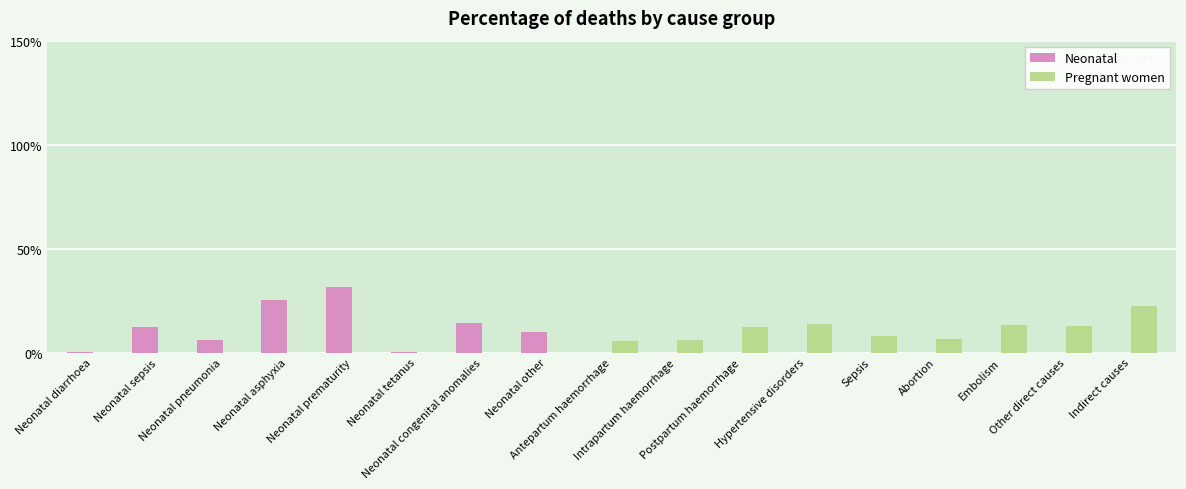

Rank the categories by Pregnant women value from lowest to highest.

Neonatal diarrhoea, Neonatal sepsis, Neonatal pneumonia, Neonatal asphyxia, Neonatal prematurity, Neonatal tetanus, Neonatal congenital anomalies, Neonatal other, Antepartum haemorrhage, Intrapartum haemorrhage, Abortion, Sepsis, Postpartum haemorrhage, Other direct causes, Embolism, Hypertensive disorders, Indirect causes